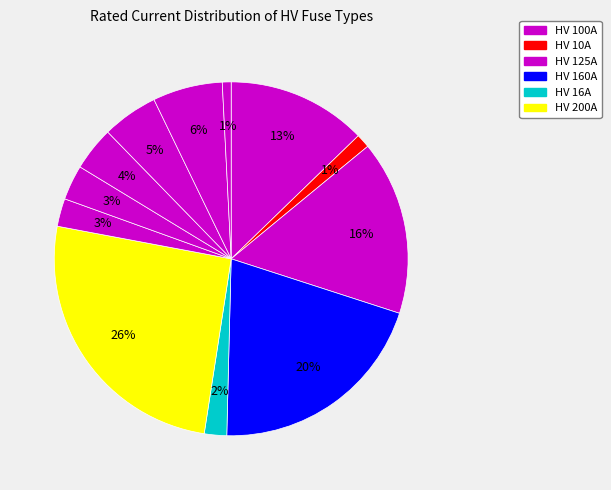

How many slices are in this pie chart?

12